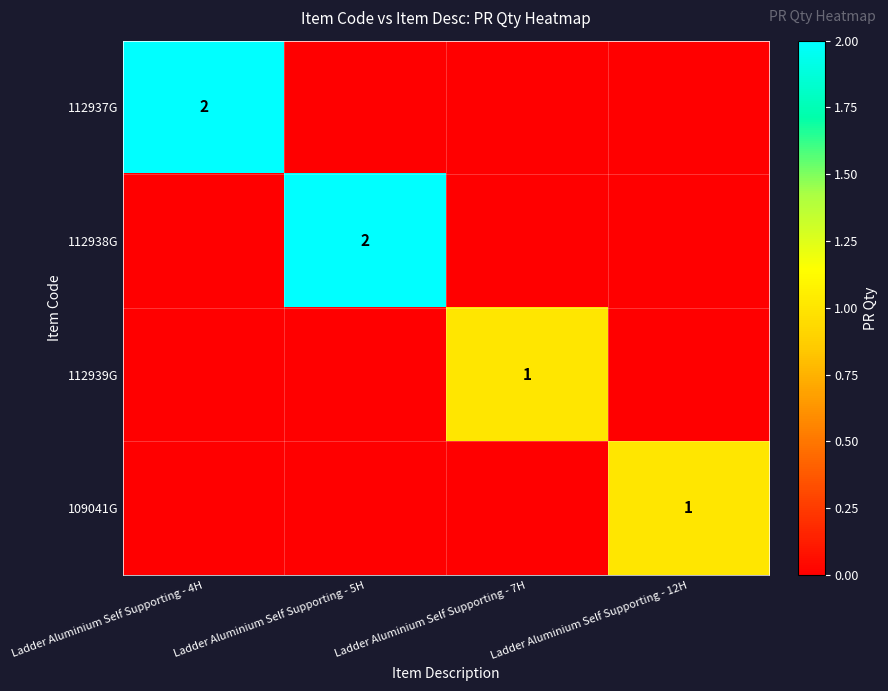

True or false: 112938G has a value of 2 at Ladder Aluminium Self Supporting - 5H.

True